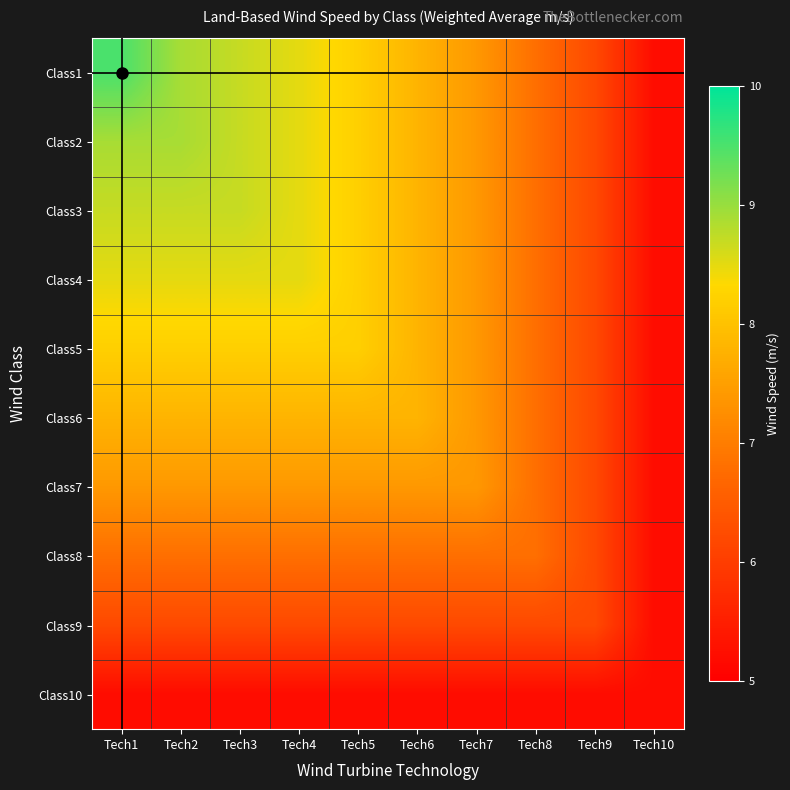

What is the spread (max minus min) of values at Tech7?

2.2